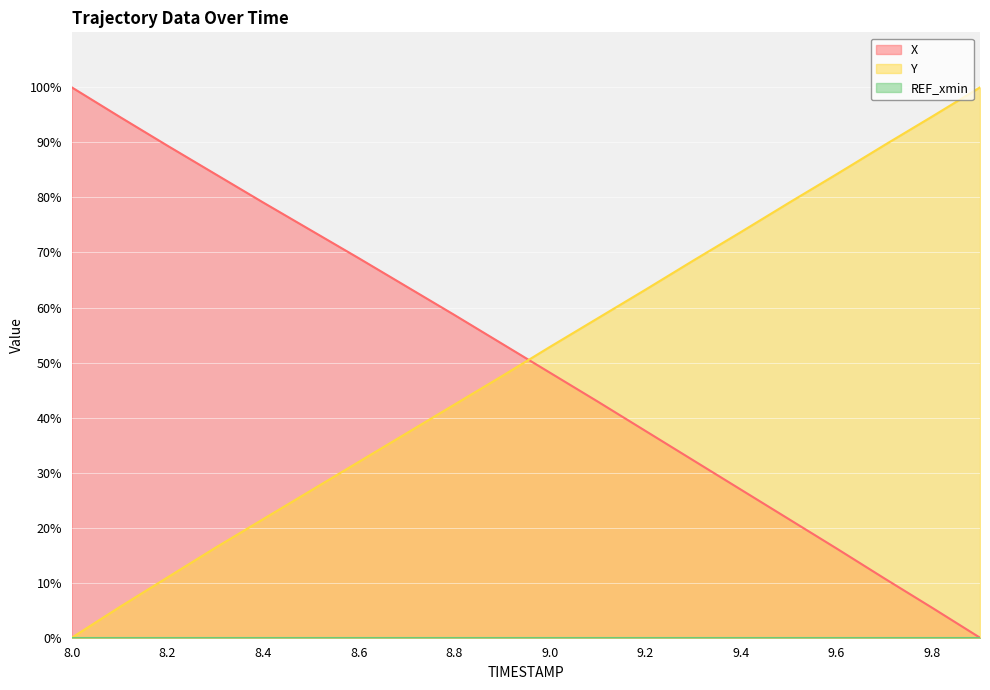

What is the label of the 4th point from the right?

9.6